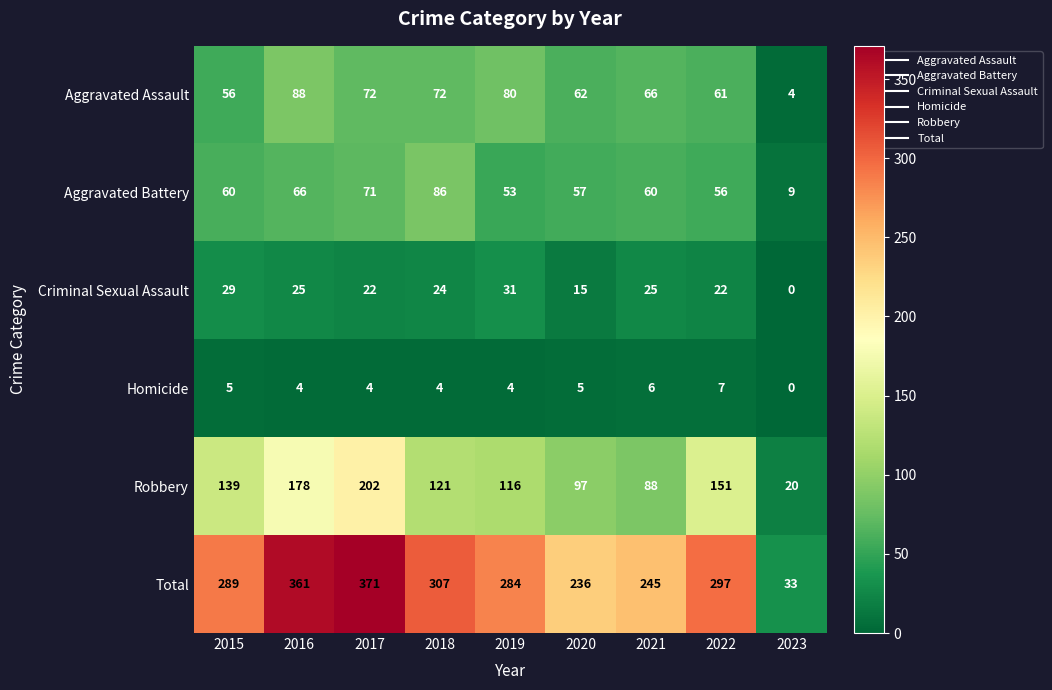

At how many categories does at least one series exceed 251?

6